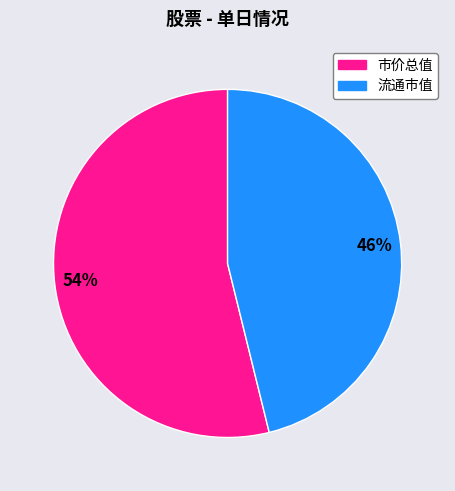

To the nearest percent, what is the average slice percentage?

50%